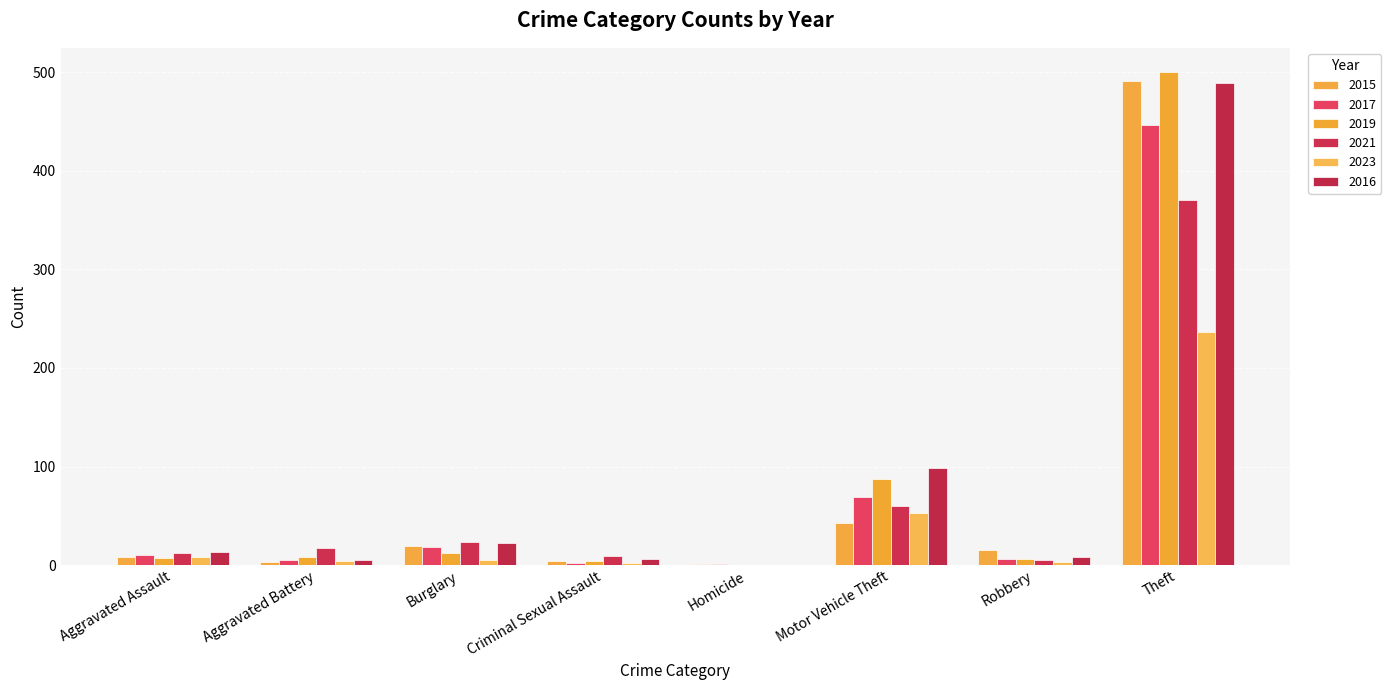

What is the label of the 8th bar from the right?

Aggravated Assault